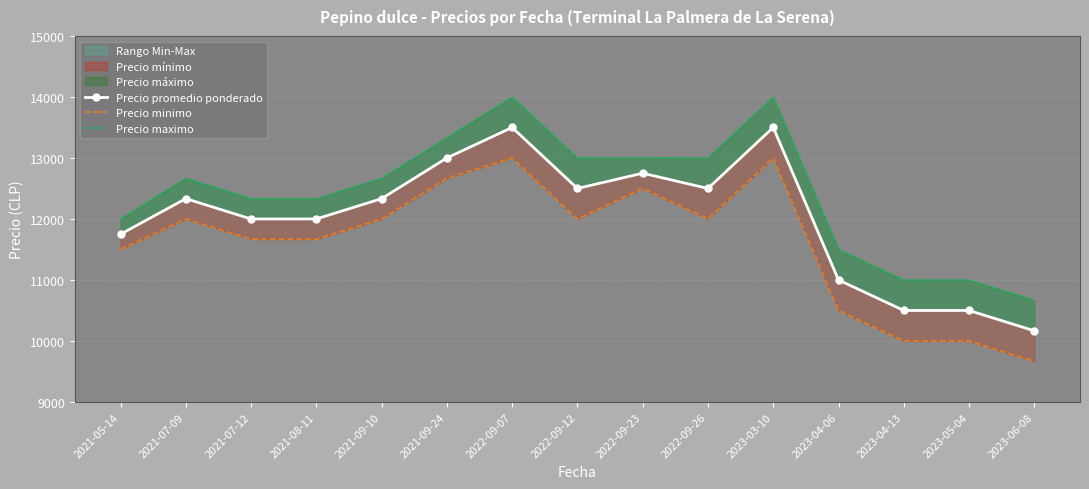

Which label corresponds to the largest value in the chart?

2022-09-07